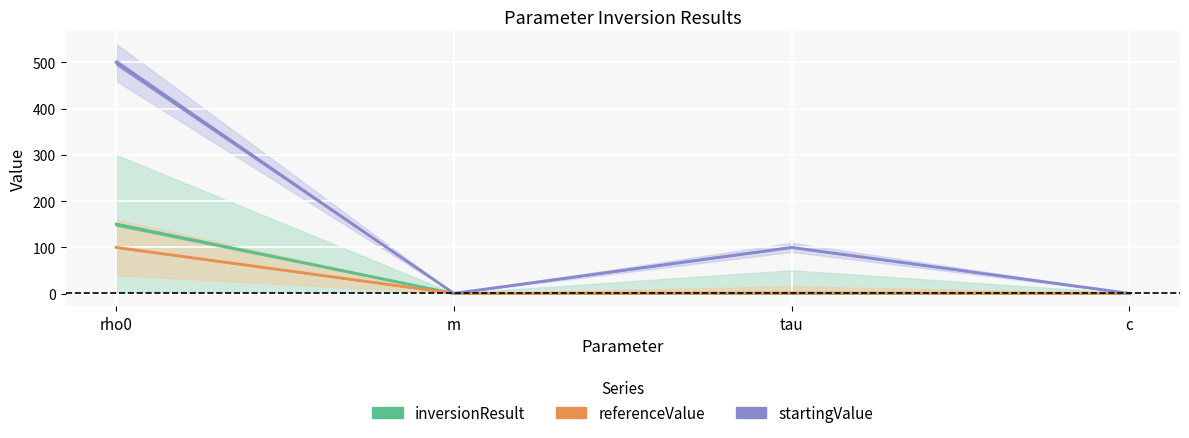

What is the value of the referenceValue point at the 4th from the left?

0.5